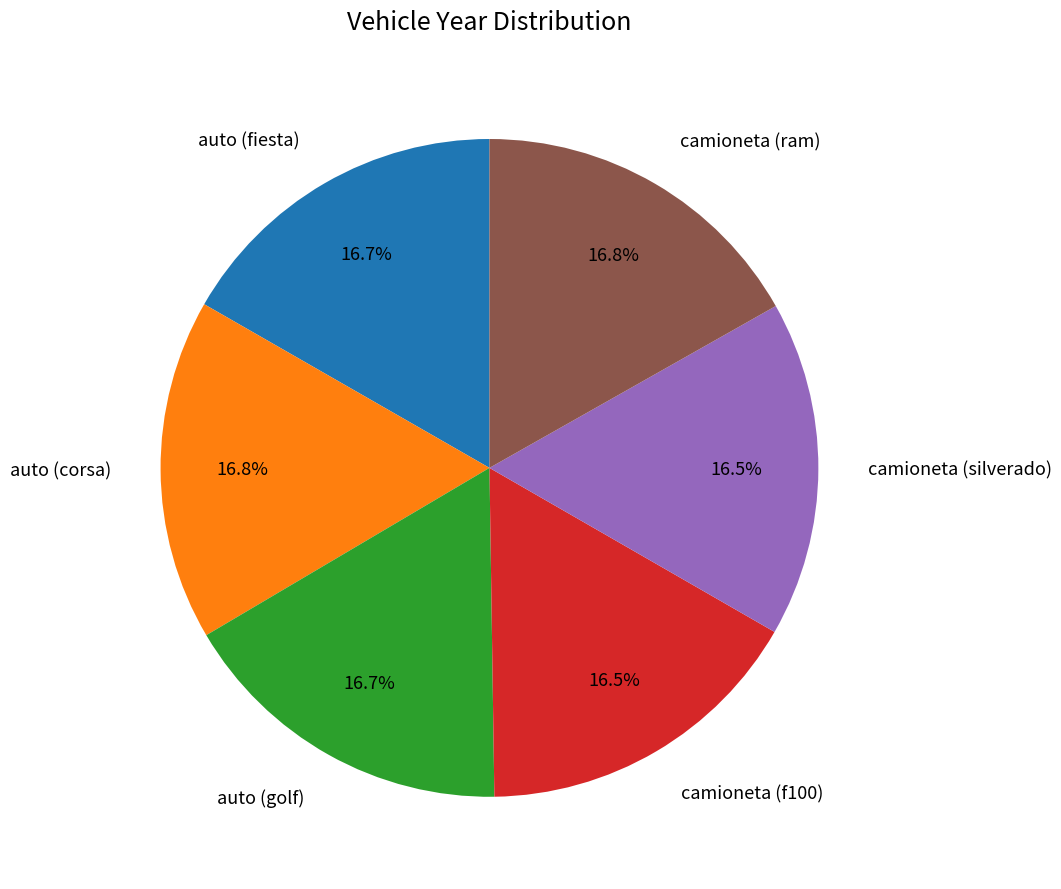

What portion of the pie excludes auto (golf)?

83.3%